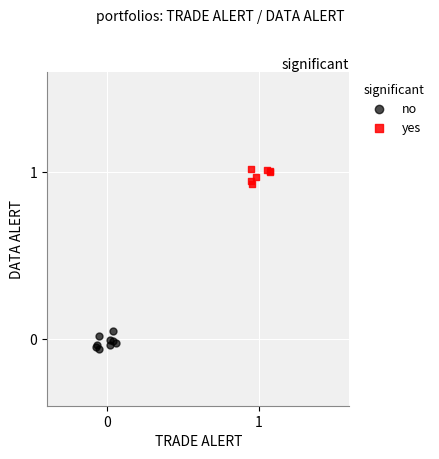

Which series reaches the minimum Y coordinate?

no